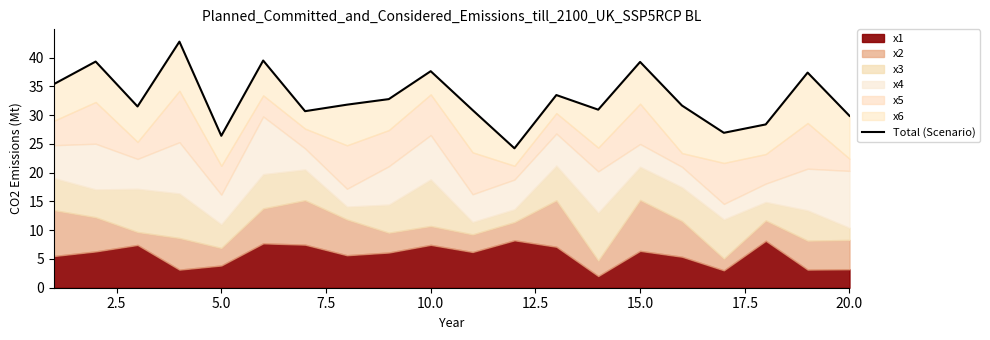

True or false: the data shows 55.7 at 10.0.

False